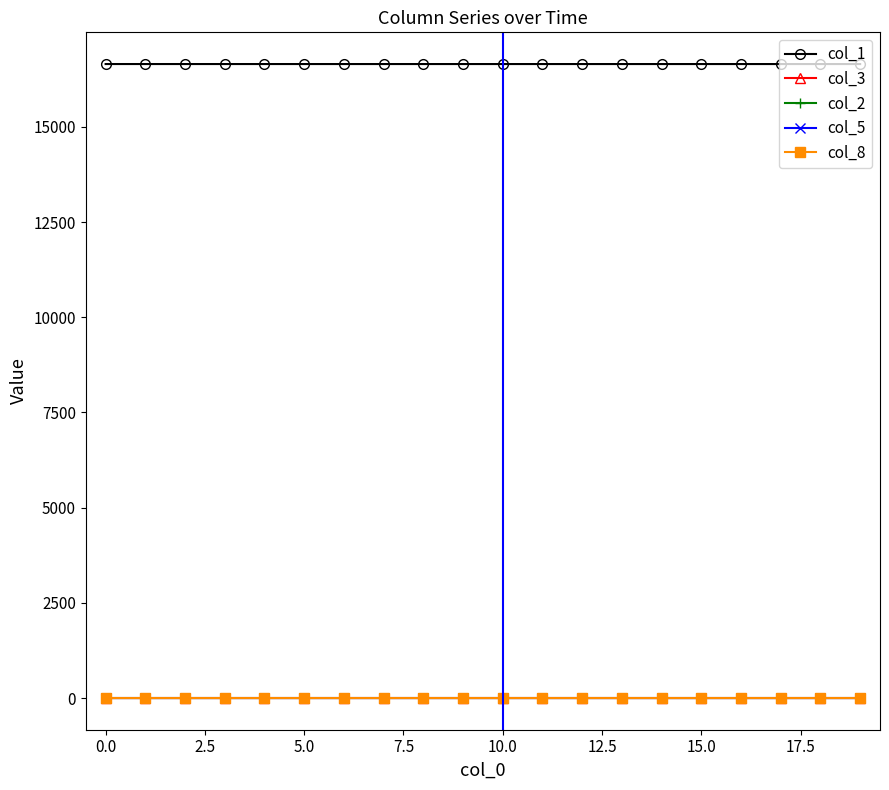

True or false: col_3 and col_1 intersect in this chart.

False